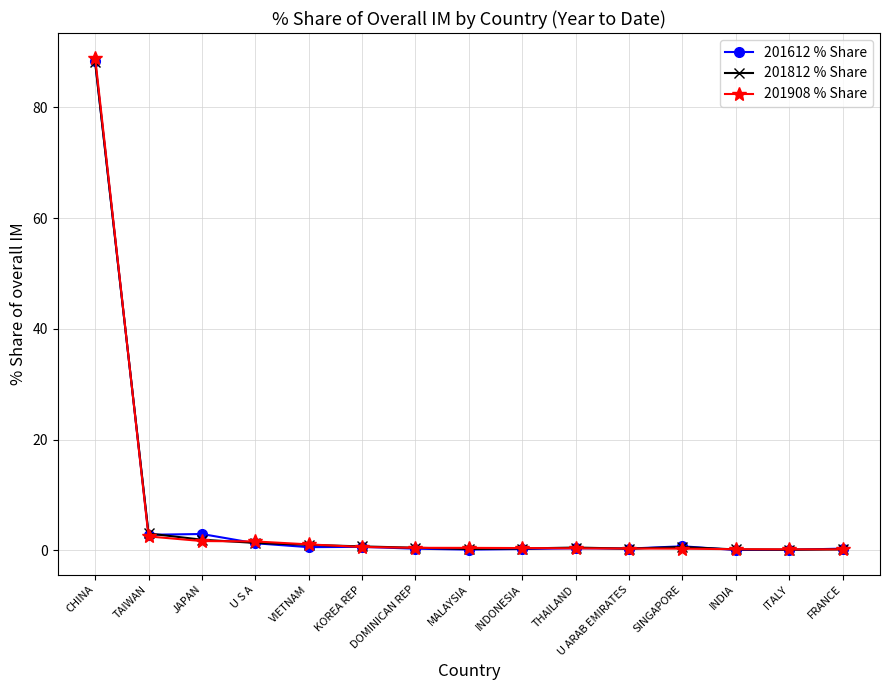

Which series has the widest spread of values?

201908 % Share